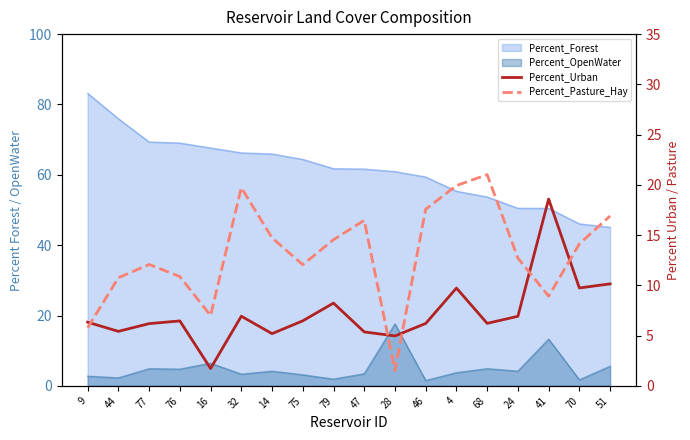

Rank the categories by Percent_Urban value from lowest to highest.

16, 28, 14, 47, 44, 77, 46, 68, 9, 76, 75, 24, 32, 79, 4, 70, 51, 41